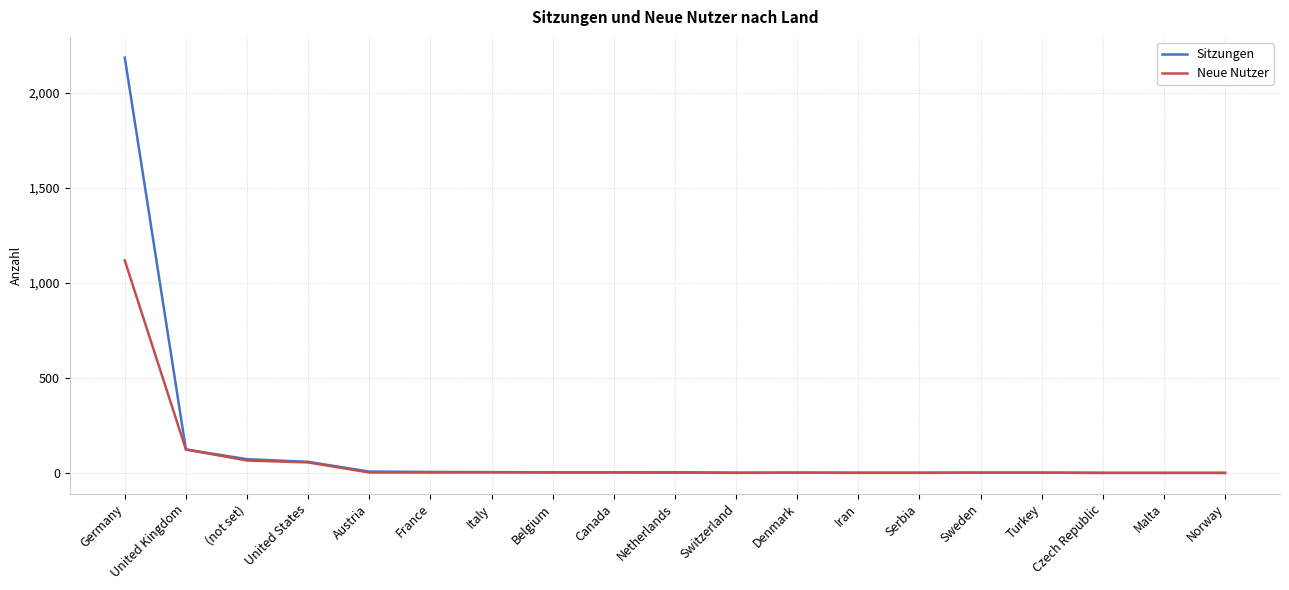

Rank the series by their average value, from highest to lowest.

Sitzungen, Neue Nutzer